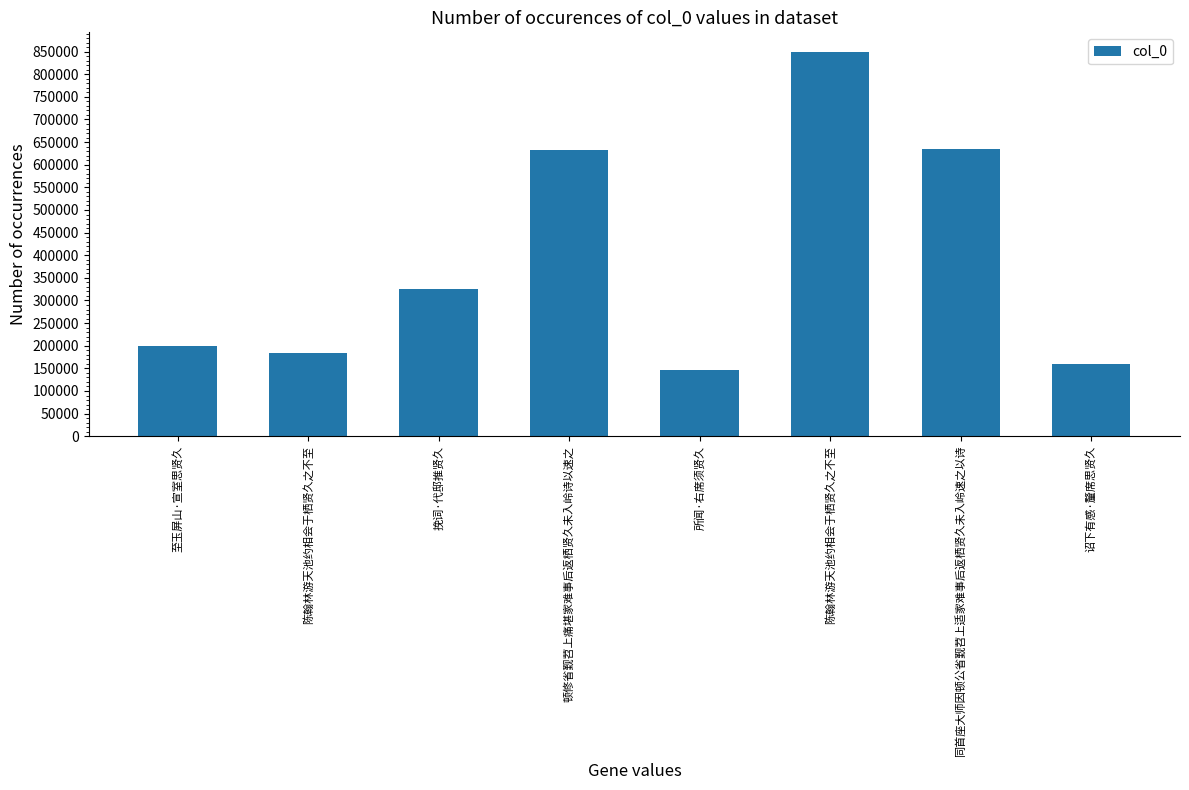

What is the sum of all values?

3134533